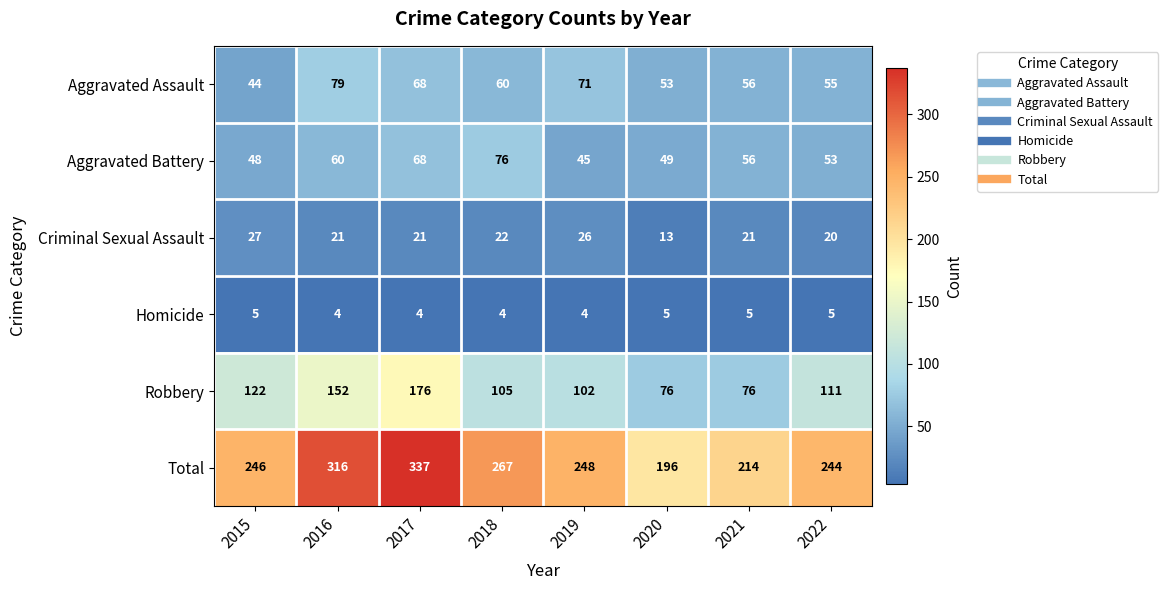

Where does the Total series first go above 248?

2016